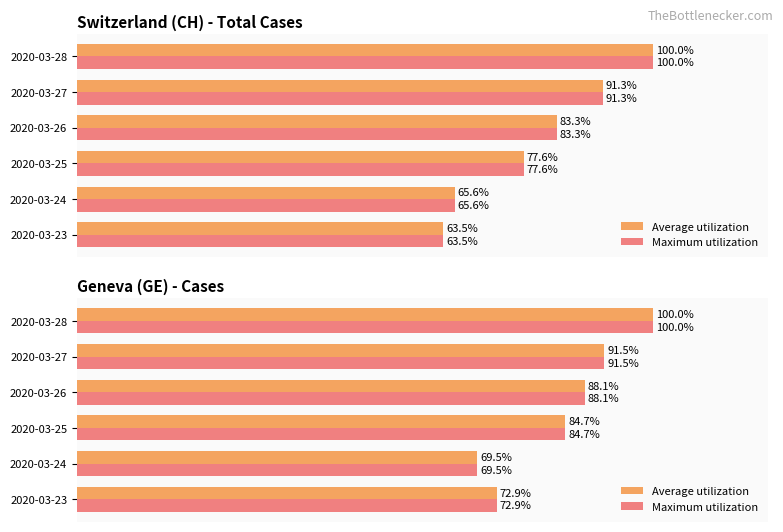

Between 2020-03-26 and 2020-03-23, which is larger?

2020-03-26